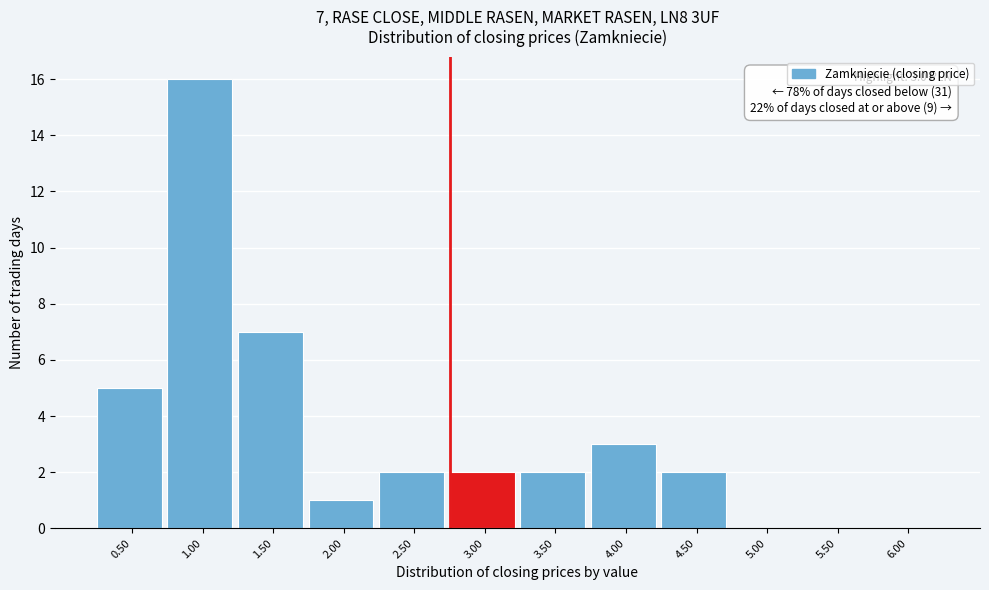

Reading right to left, extract all data points from this chart.

6.00=0	5.50=0	5.00=0	4.50=2	4.00=3	3.50=2	3.00=2	2.50=2	2.00=1	1.50=7	1.00=16	0.50=5